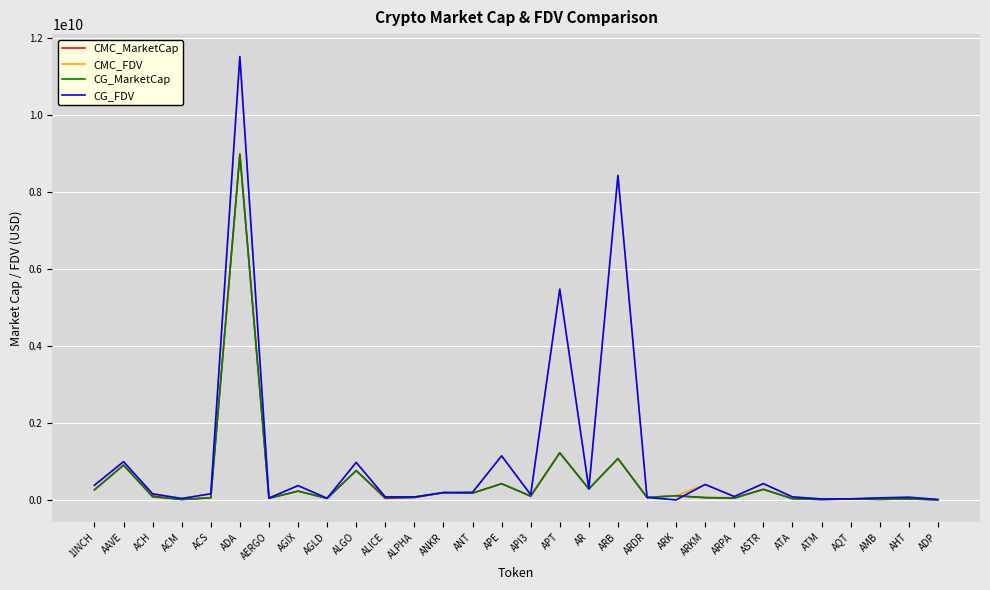

At which category is the sum across all series the highest?

ADA